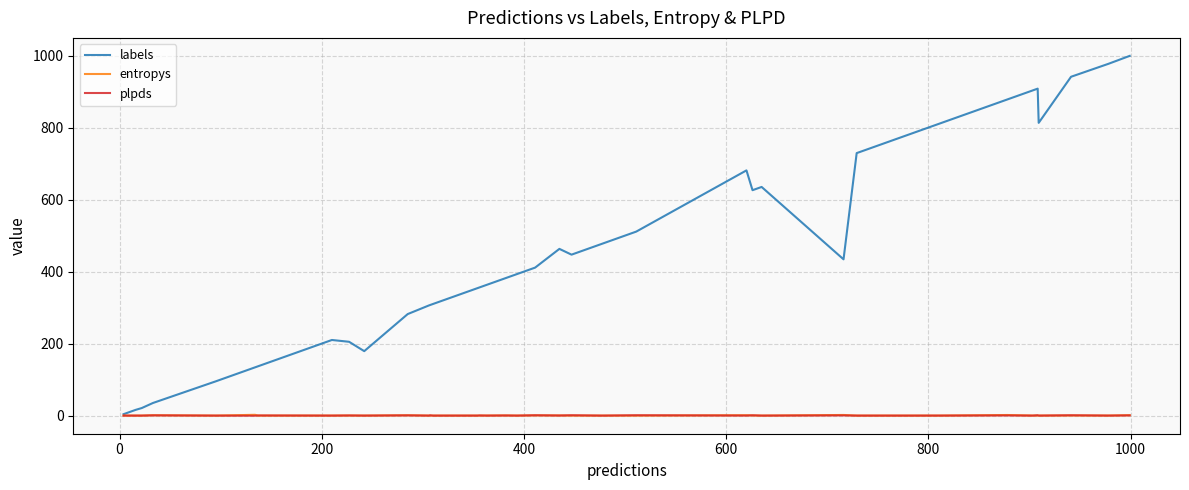

Does the chart have visible grid lines?

Yes